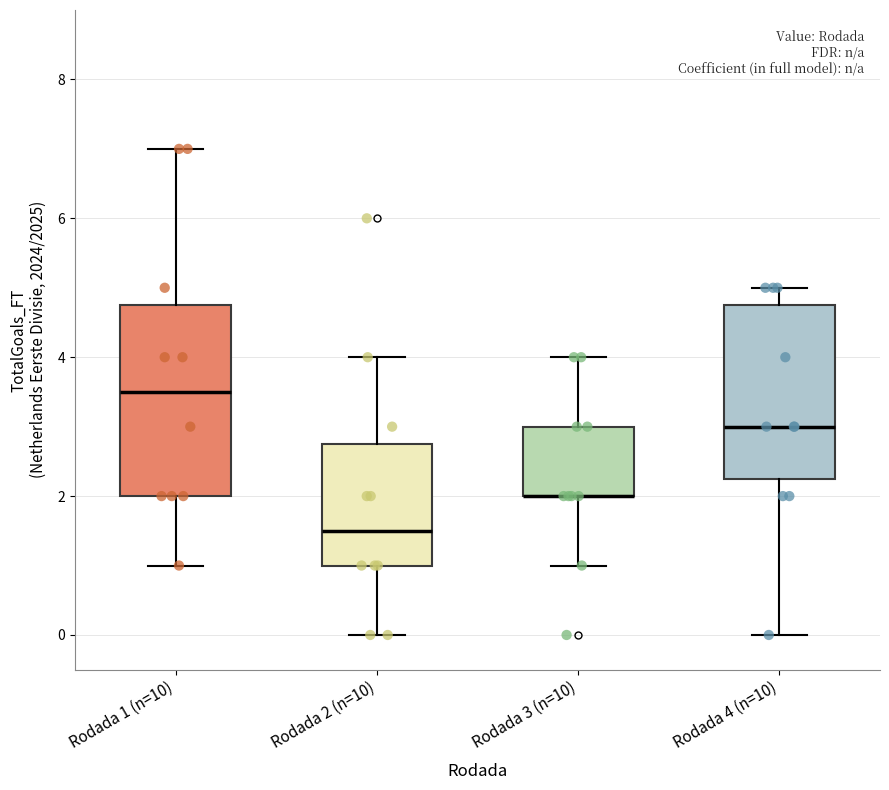

Reading left to right, read every box against the y-axis: the position of its median line, the range the box covers, and the ends of its whiskers. The values are not printed on the chart, so give them approximately, as read against the axis.

Rodada 1 (n=10): median 3.6, box 2.0 to 4.8, whiskers 1.0 to 7.0
Rodada 2 (n=10): median 1.6, box 1.0 to 2.8, whiskers 0.0 to 4.0
Rodada 3 (n=10): median 2.0 (drawn on the box's lower edge), box 2.0 to 3.0, whiskers 1.0 to 4.0
Rodada 4 (n=10): median 3.0, box 2.2 to 4.8, whiskers 0.0 to 5.0